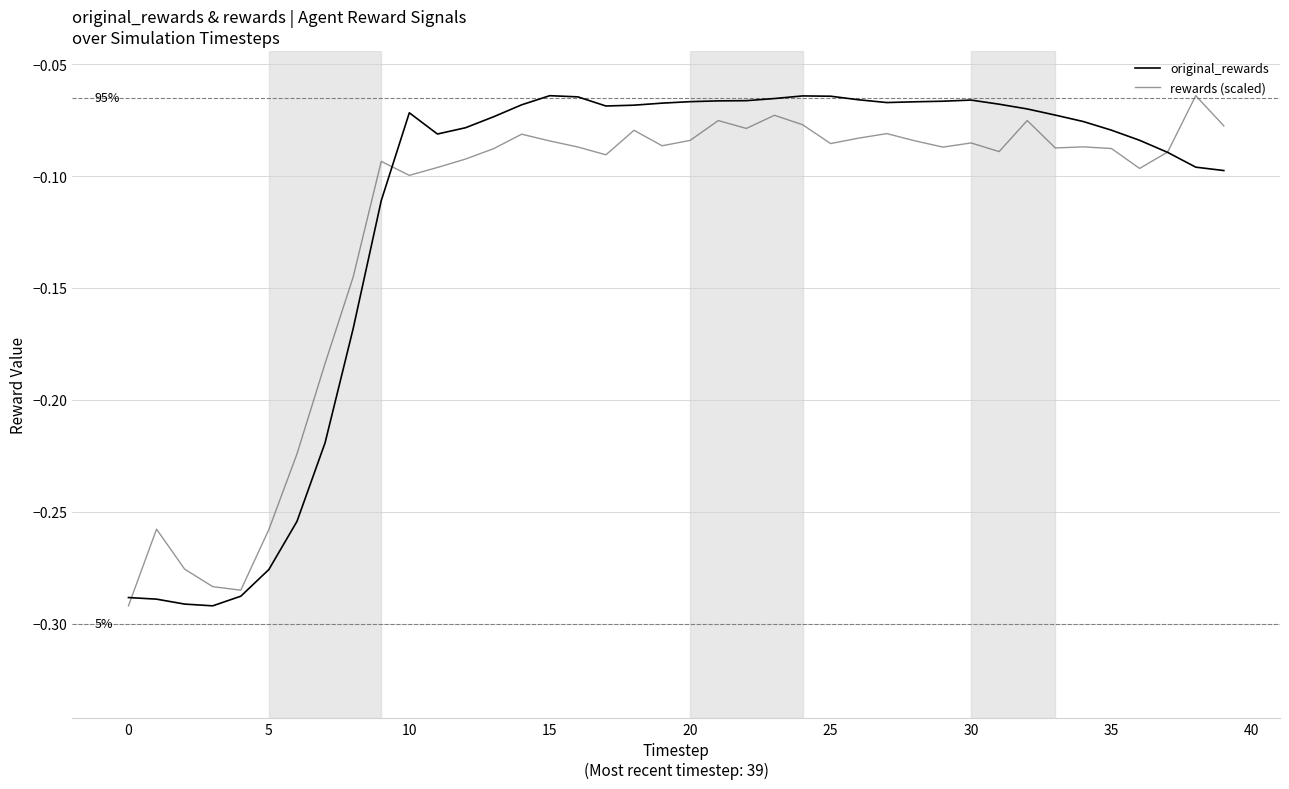

What is the value of the rewards (scaled) point at the 14th from the left?

-0.1